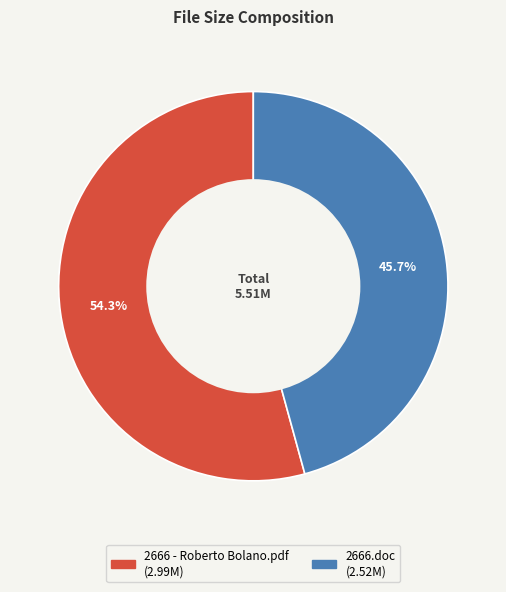

To the nearest percent, what is the combined percentage of 2666.doc and 2666 - Roberto Bolano.pdf?

100%